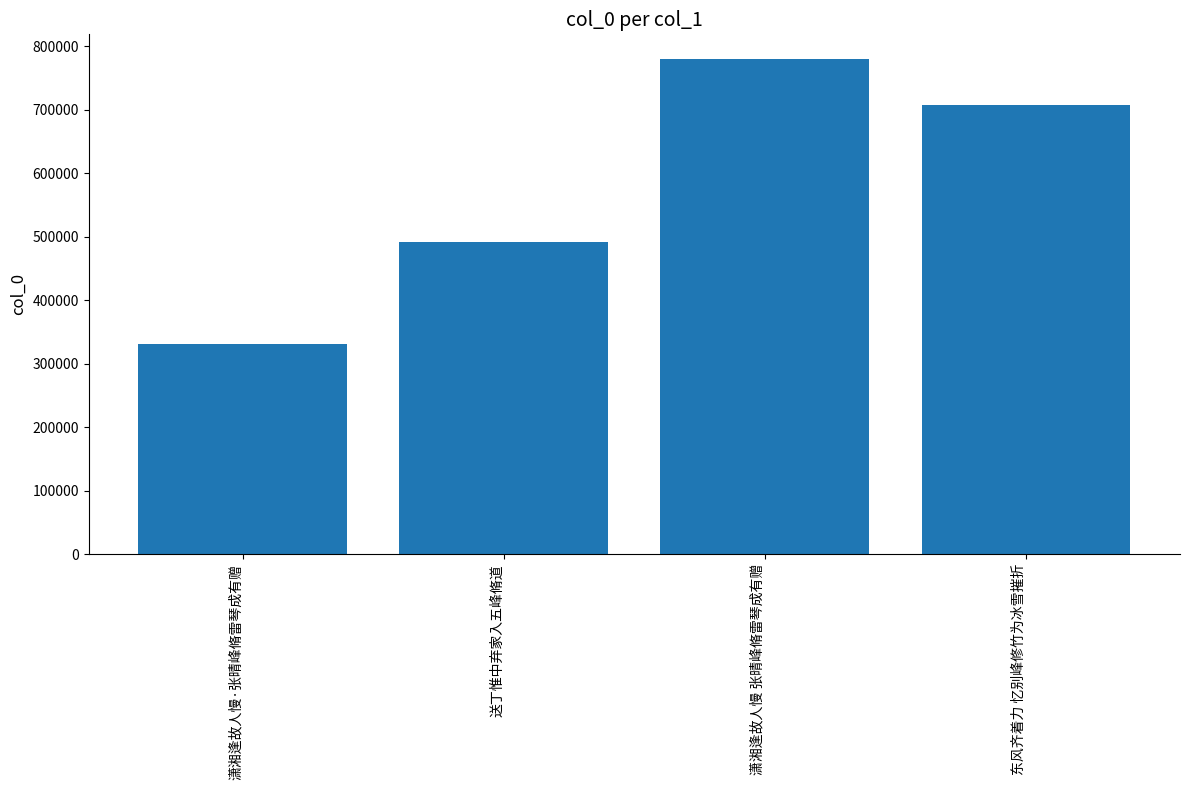

Is it true that the value at 送丁惟中弃家入五峰脩道 is 492264?

True